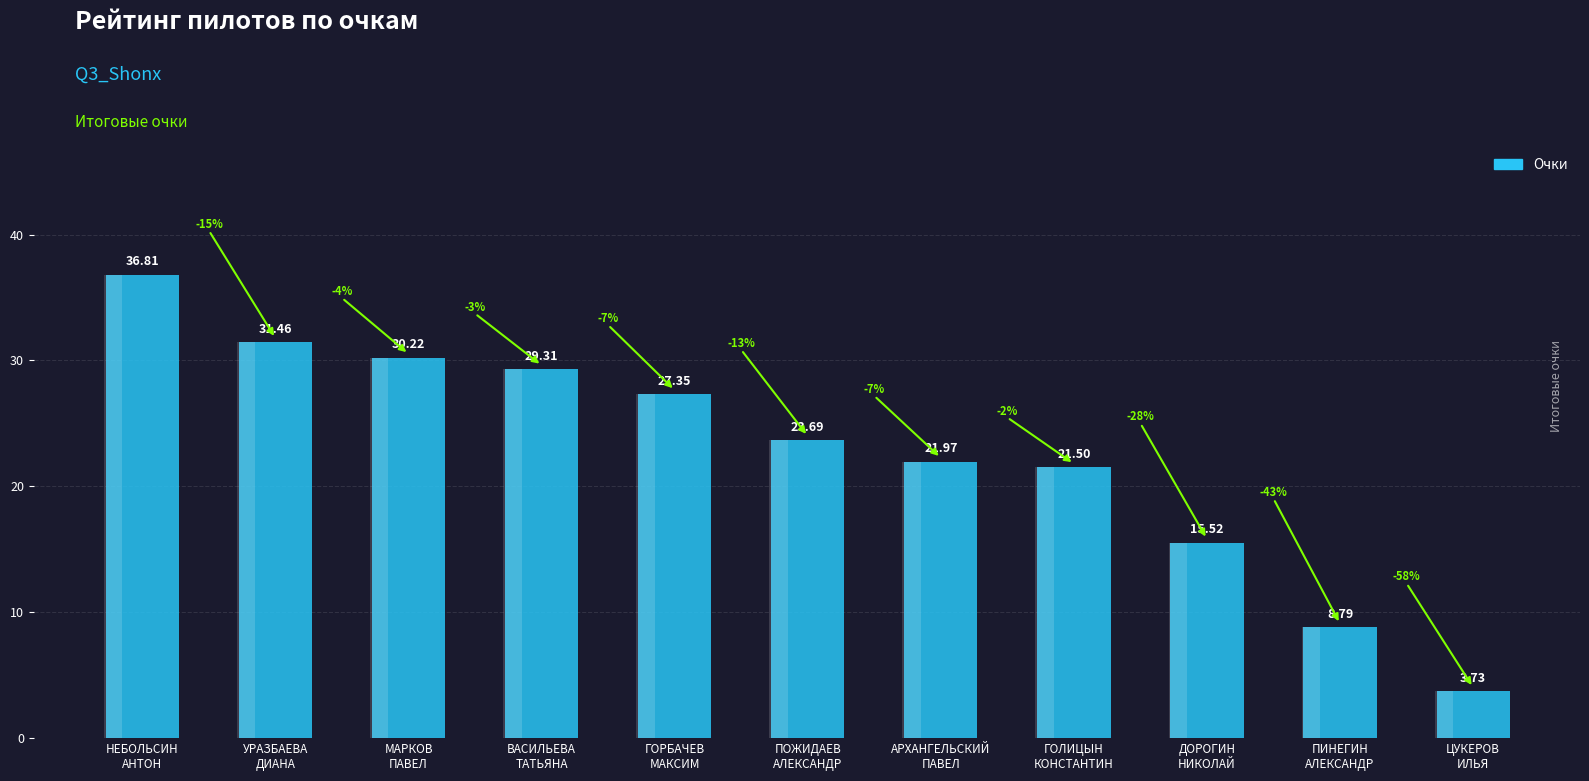

Reading left to right, extract all data points from this chart.

36.8	31.5	30.2	29.3	27.3	23.7	22.0	21.5	15.5	8.8	3.7